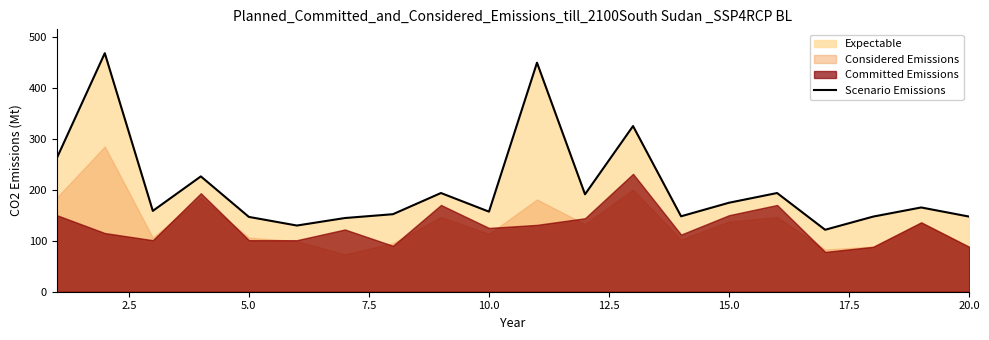

What is the lowest value of the Scenario Emissions series?

121.4